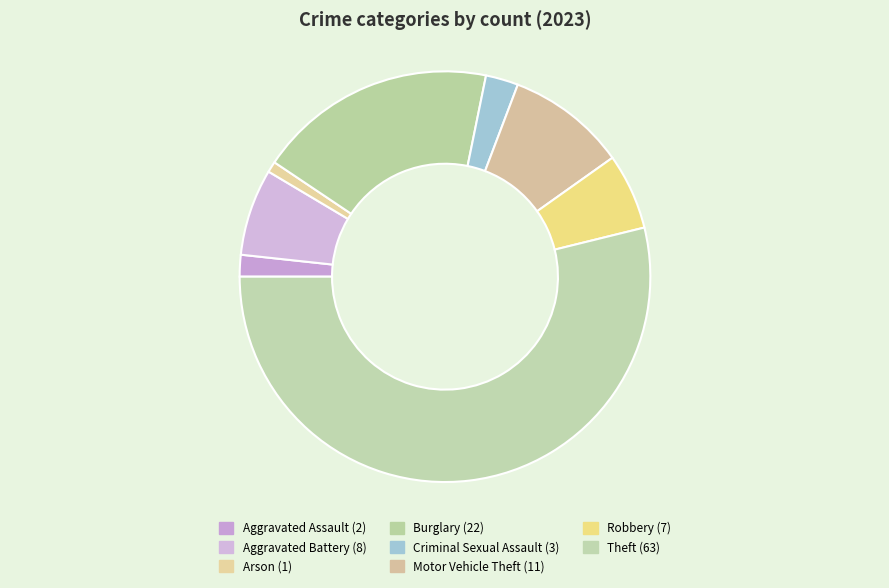

Rank the categories by value from lowest to highest.

Arson, Aggravated Assault, Criminal Sexual Assault, Robbery, Aggravated Battery, Motor Vehicle Theft, Burglary, Theft